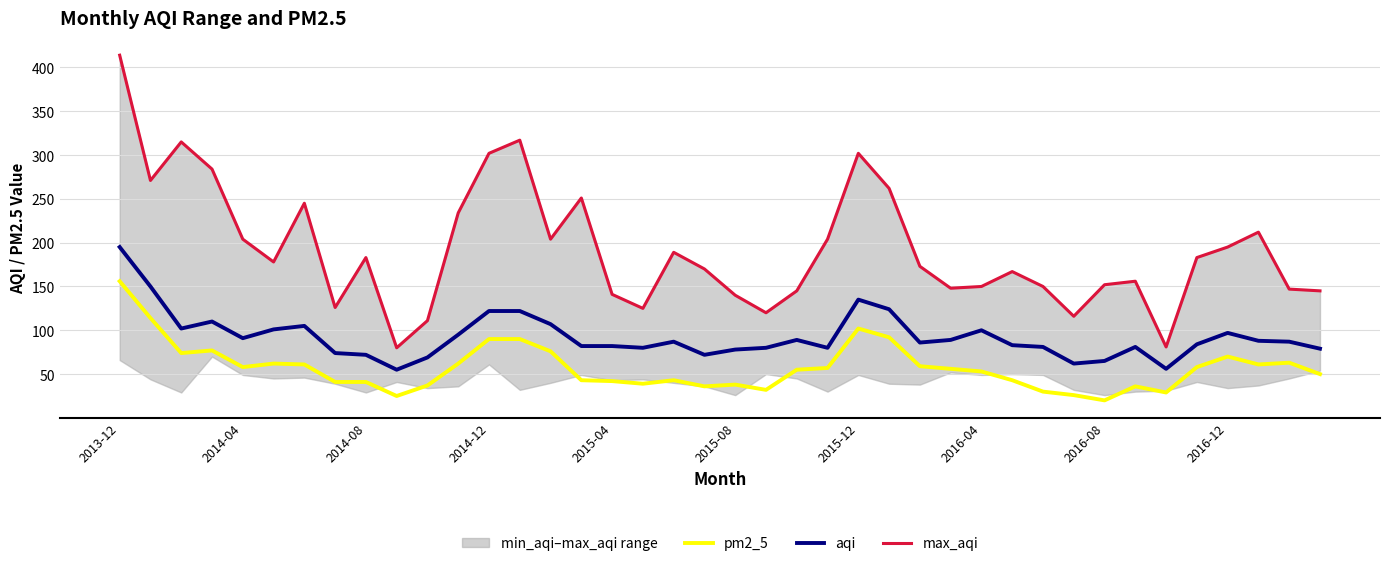

True or false: aqi and pm2_5 cross at least once.

False